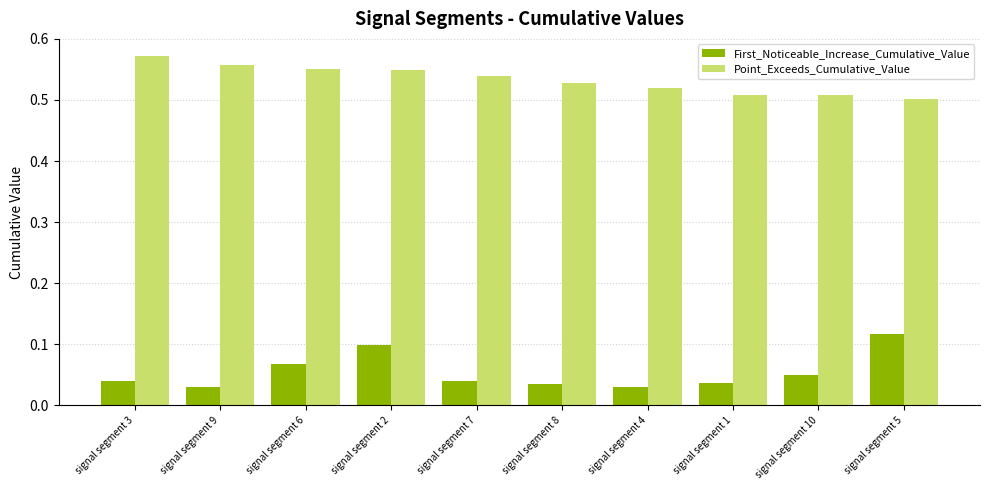

Count the number of categories in the chart.

10